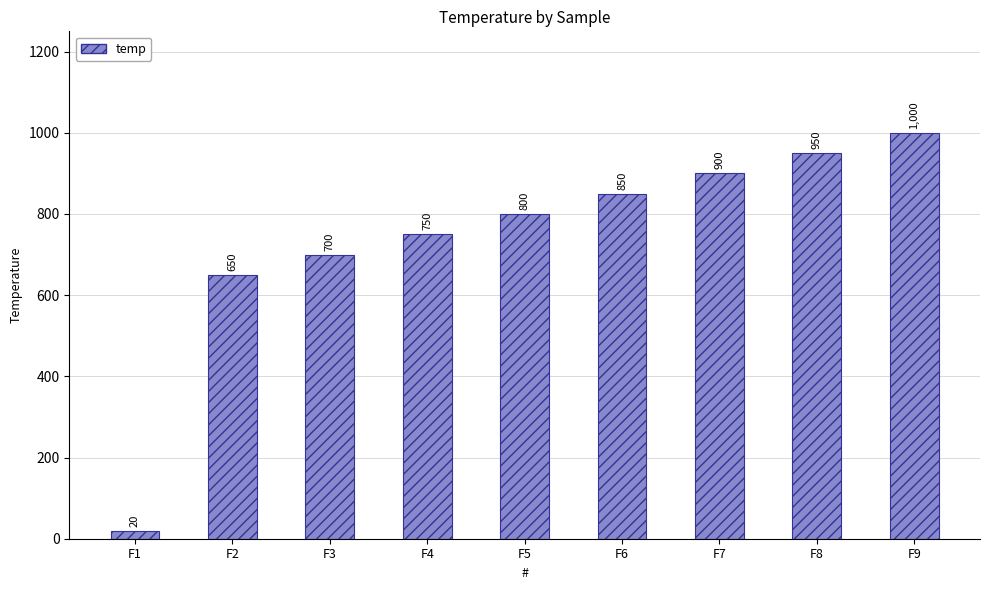

Are the bars grouped side by side (vs. stacked)?

No